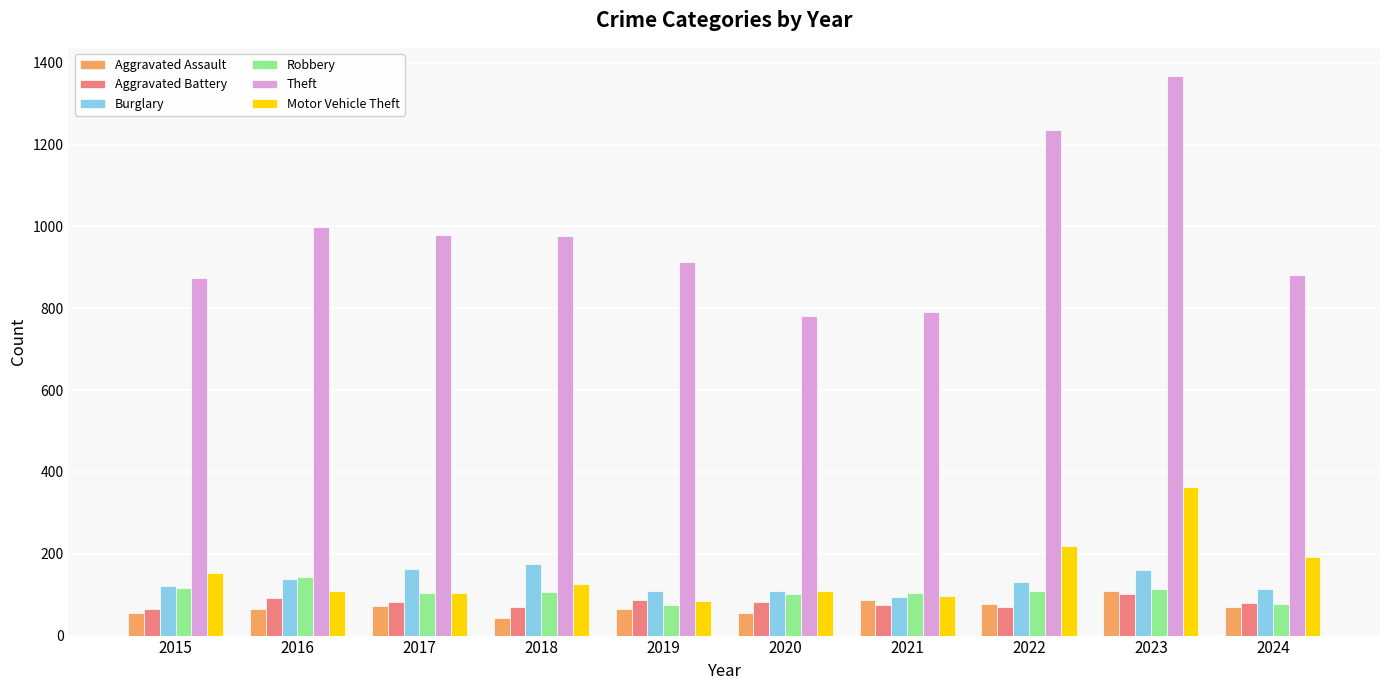

How many data points in Burglary are less than 132?

5